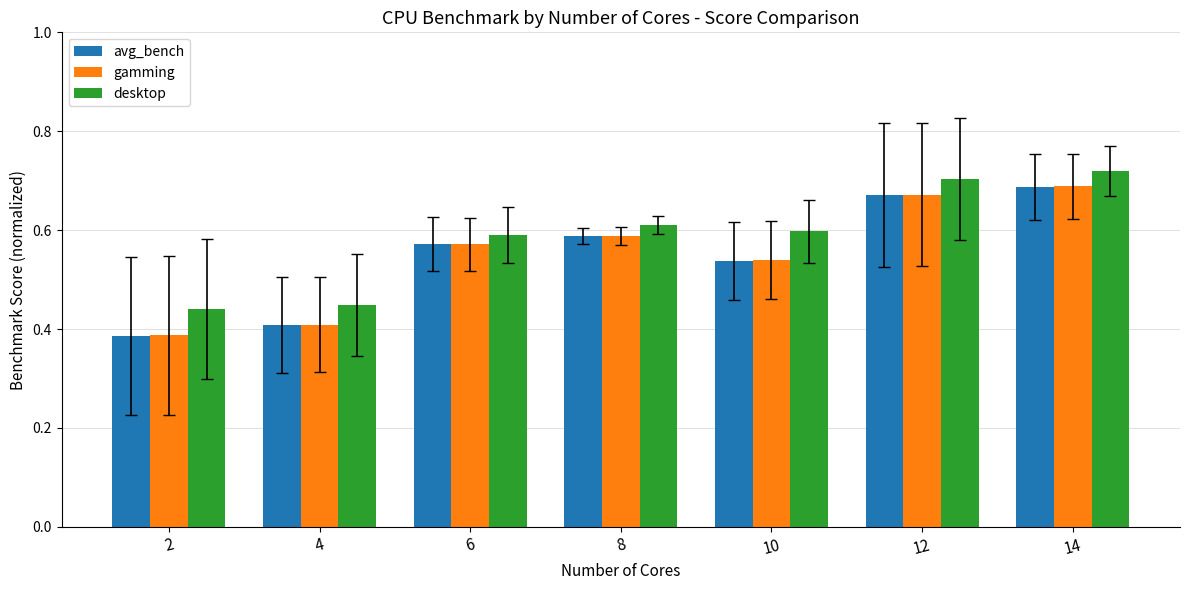

Does the chart contain any negative values?

No